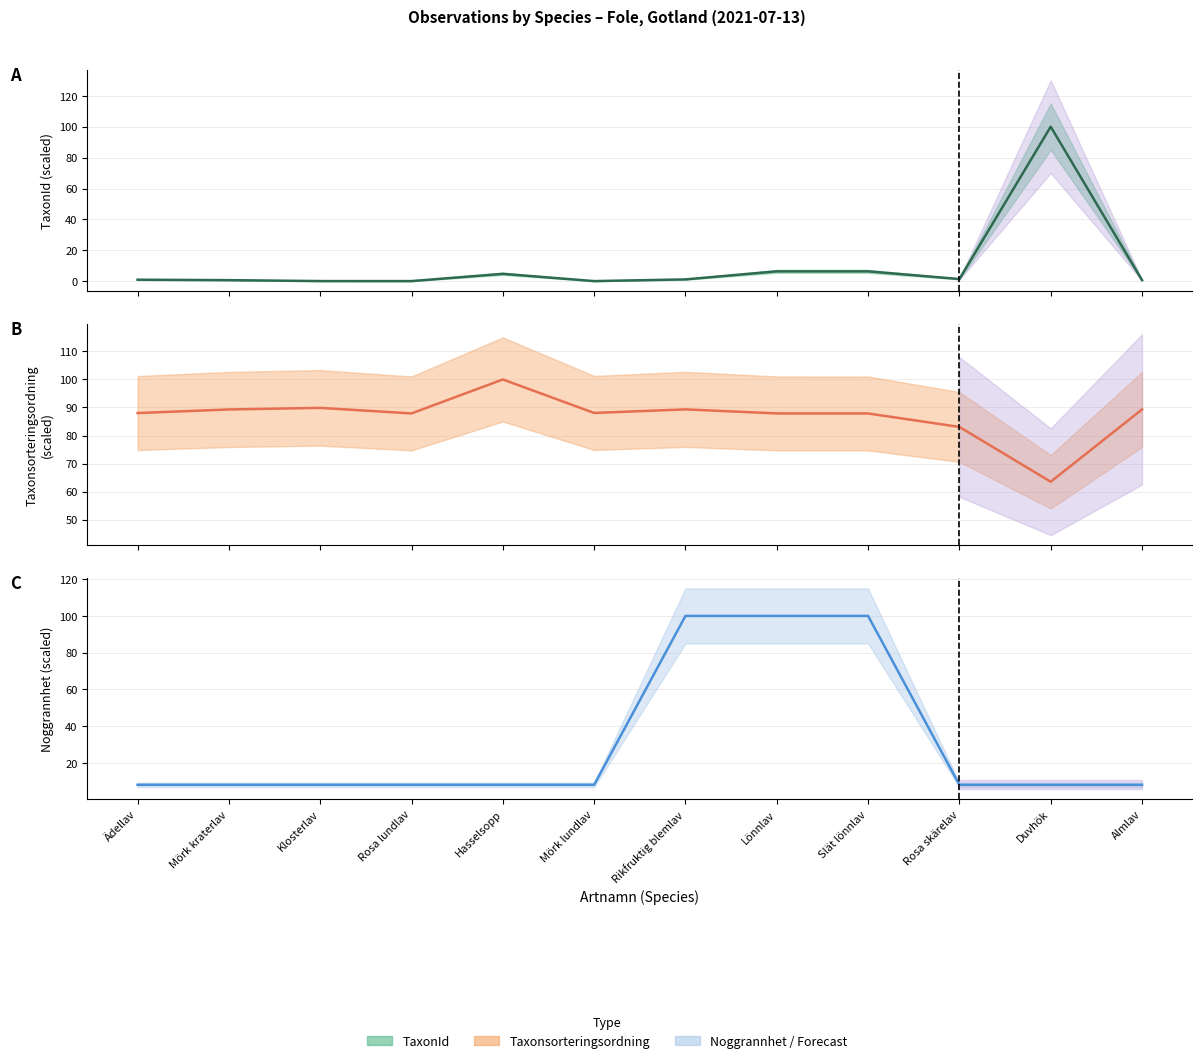

What value does the Taxonsorteringsordning (line) series have at Mörk lundlav?

88.1